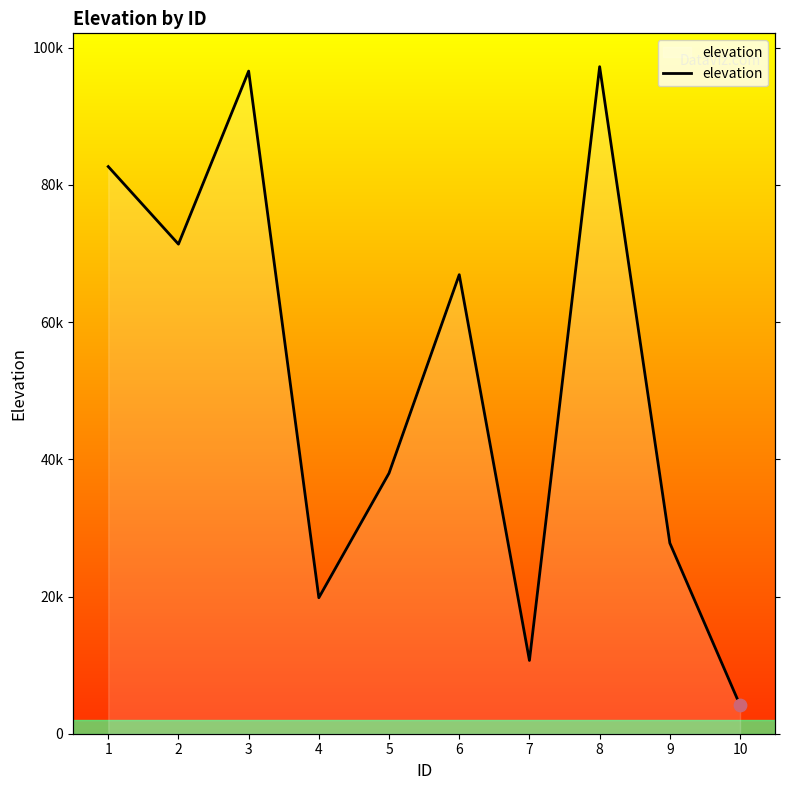

What is the change in value from 4 to 5?

+18155